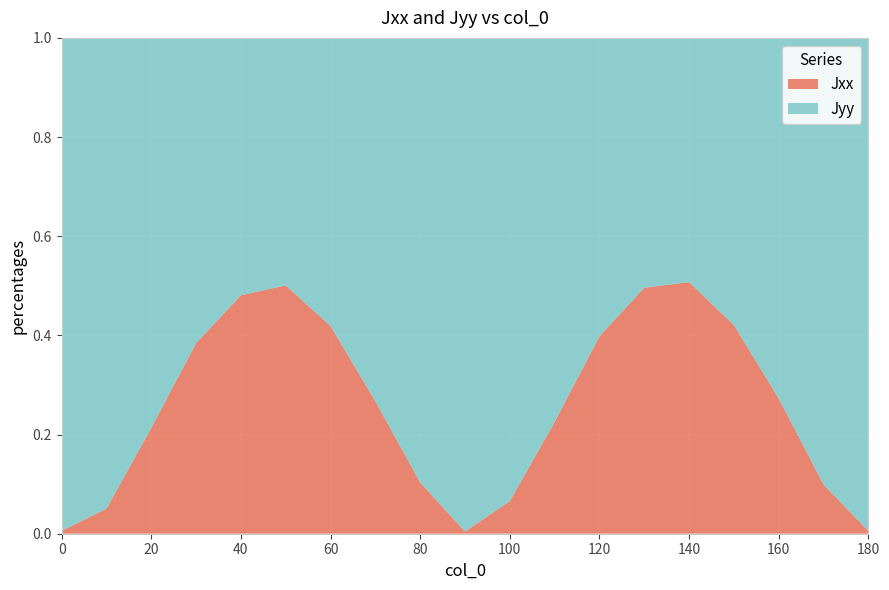

Reading left to right, list all the values displayed in this chart.

Jxx: 0.0	0.1	0.2	0.4	0.5	0.5	0.4	0.3	0.1	0.0	0.1	0.2	0.4	0.5	0.5	0.4	0.3	0.1	0.0
Jyy: 1.0	0.9	0.8	0.6	0.5	0.5	0.6	0.7	0.9	1.0	0.9	0.8	0.6	0.5	0.5	0.6	0.7	0.9	1.0